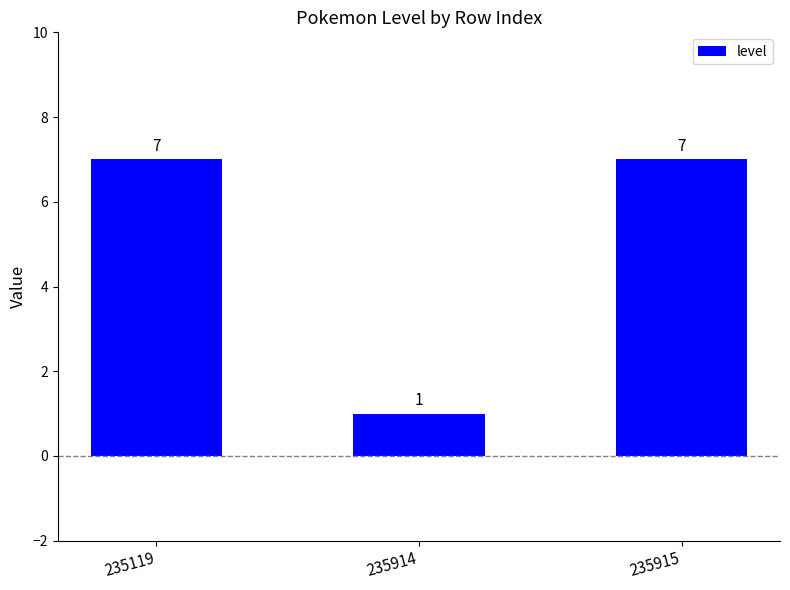

Reading left to right, transcribe all the data shown in this chart.

7	1	7